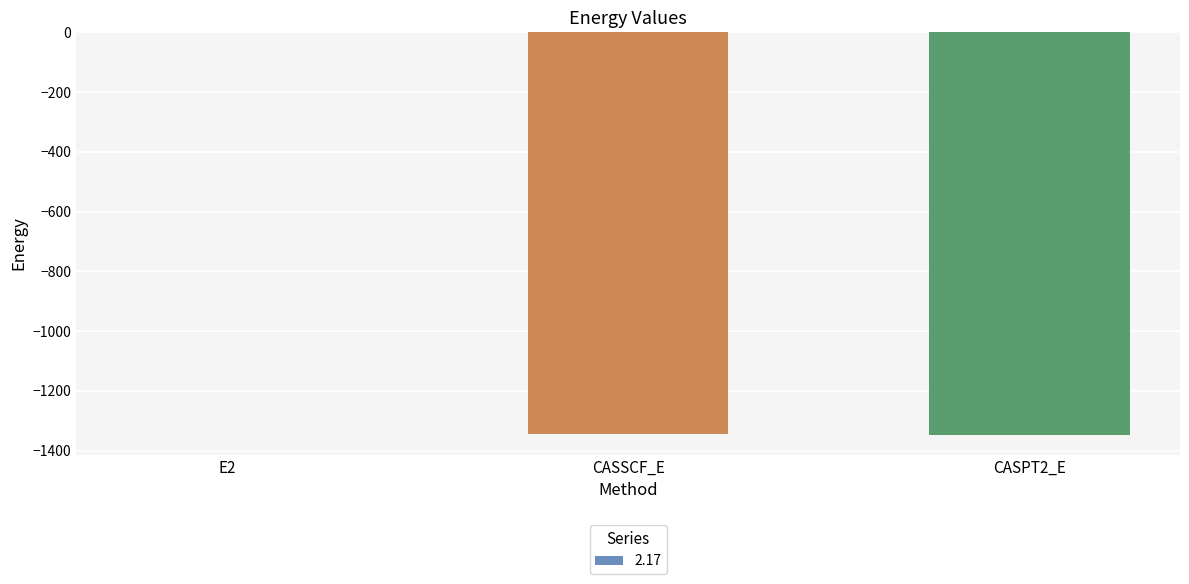

The value at CASPT2_E is -1345.9. True or false?

True